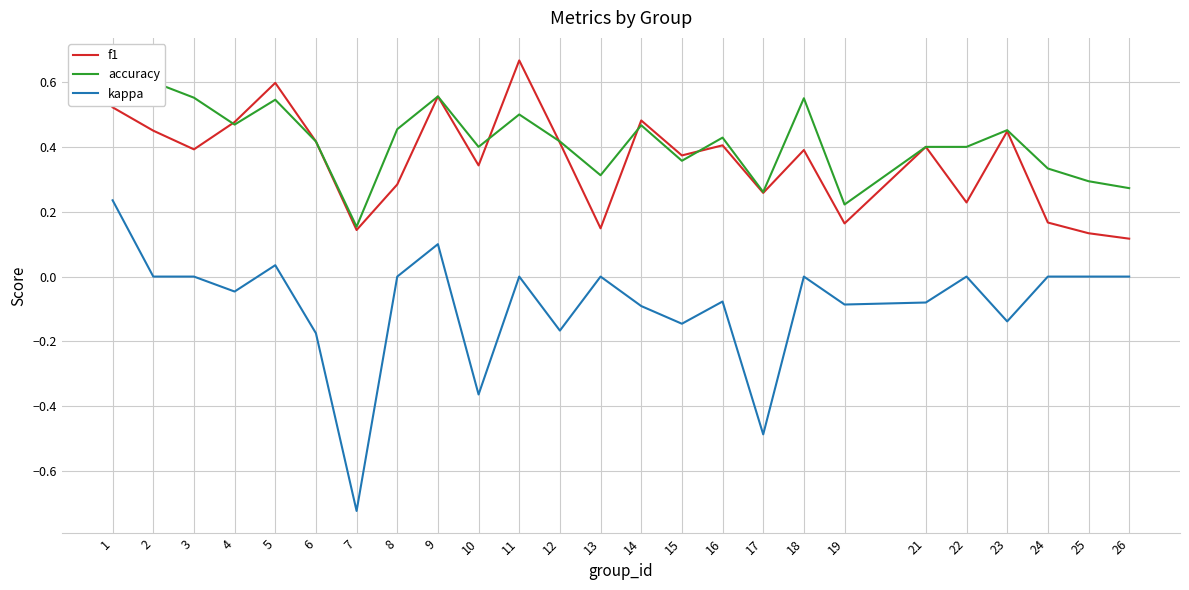

Where is accuracy nearest to the value 0?

7